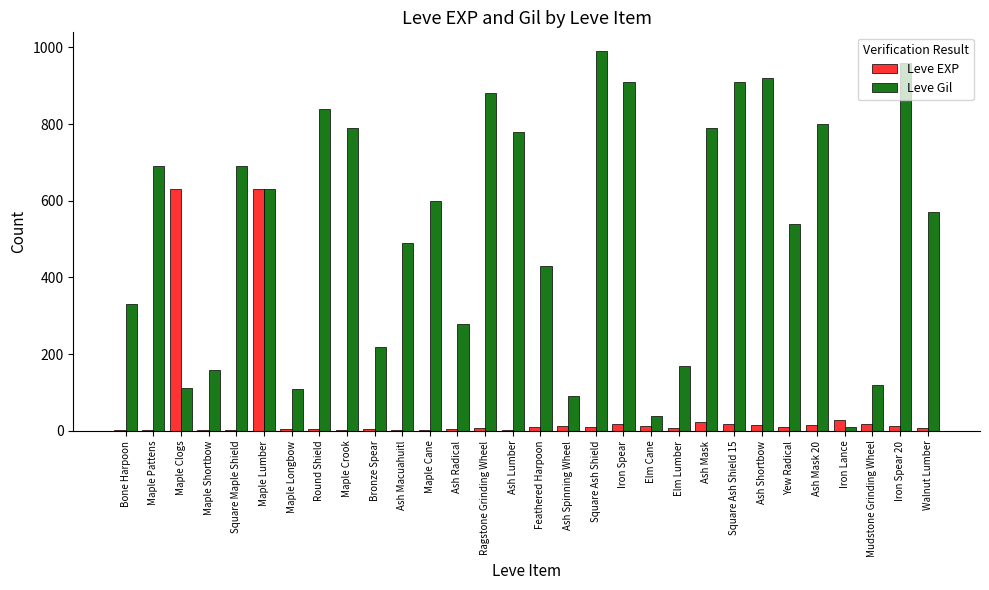

What is the sum of all Leve EXP values?

1515